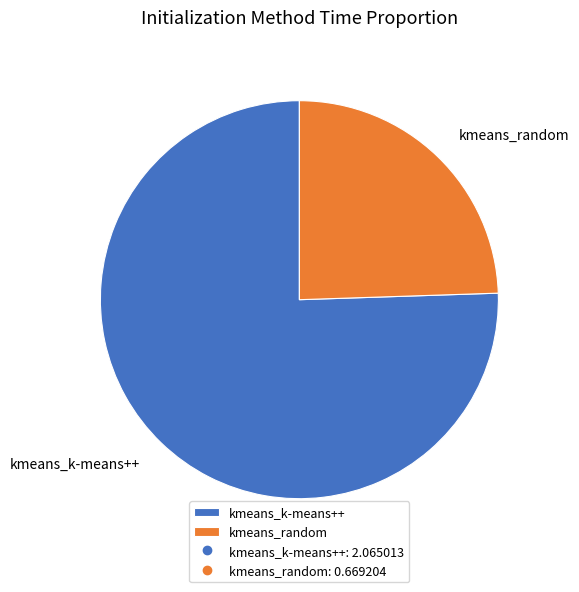

Does kmeans_k-means++ represent more than half of the total?

Yes